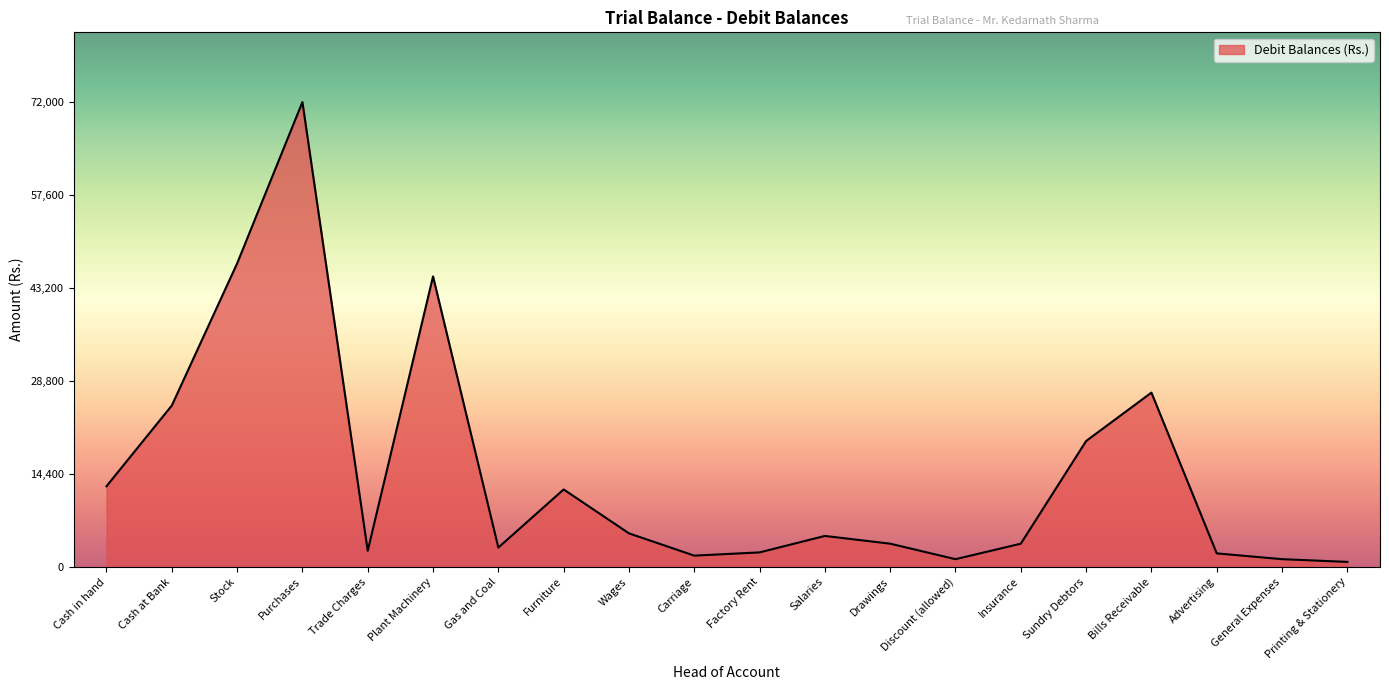

Is it true that the value at Furniture is 3788?

False